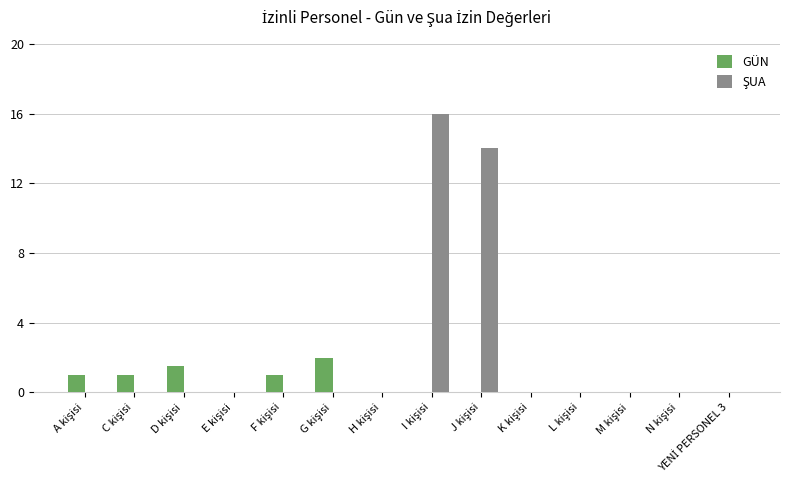

Count the number of data series in this chart.

2